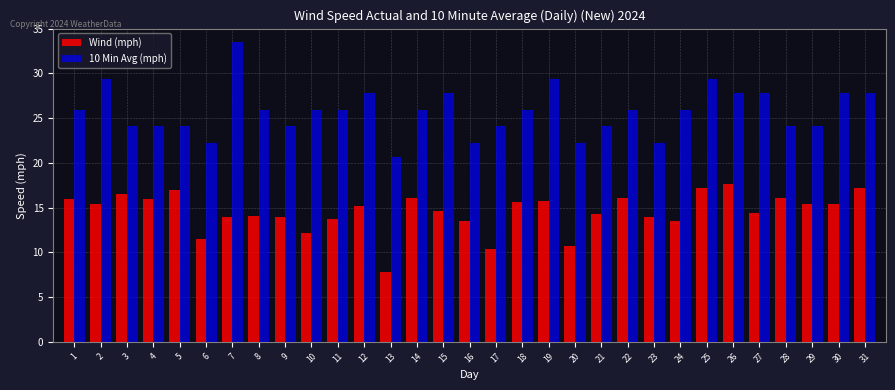

List the series in order of their peak value, highest first.

10 Min Avg (mph), Wind (mph)